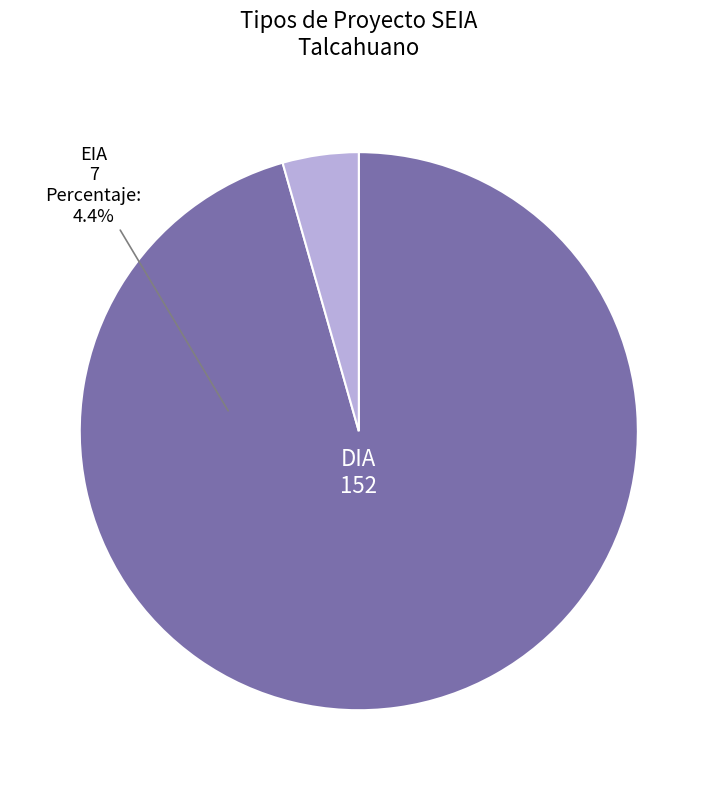

Combined, do DIA and EIA account for over 50%?

Yes